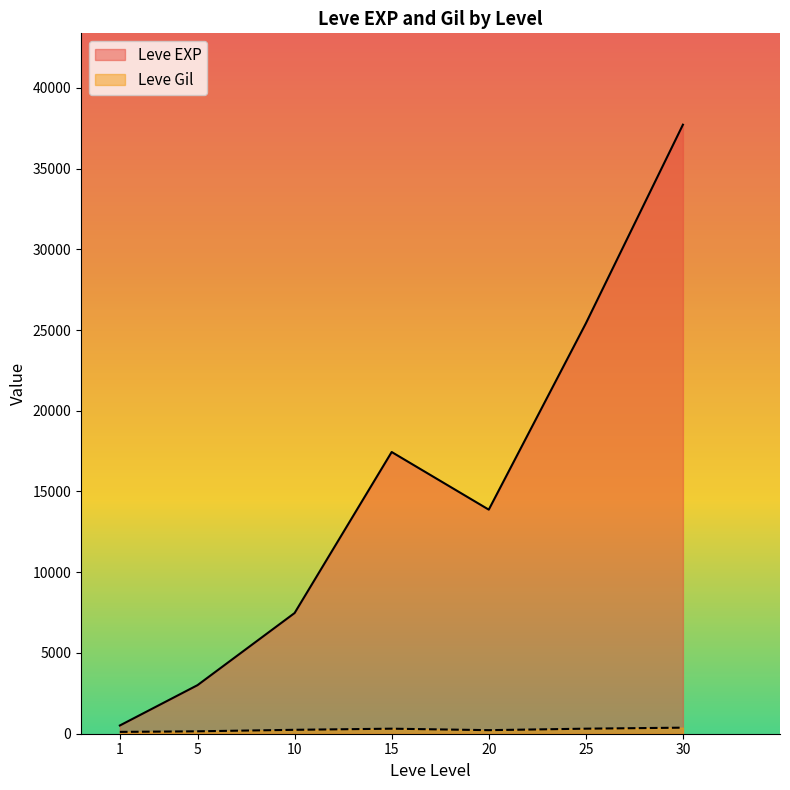

What is the minimum value for Leve Gil?

105